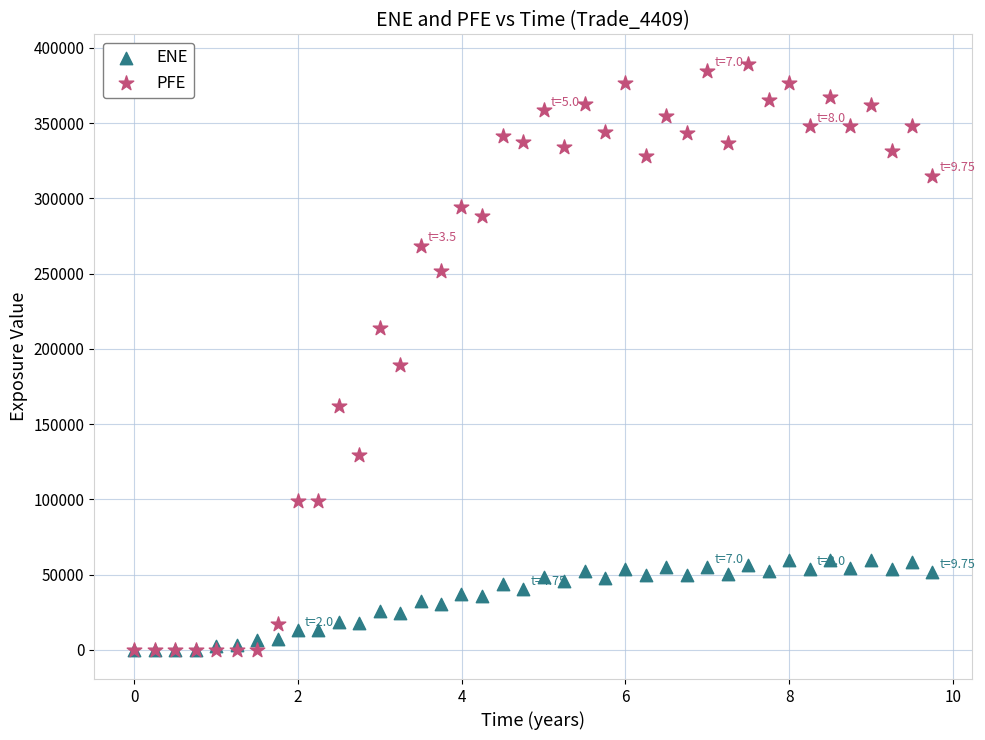

Across all series, what Y value is closest to 194794?

189390.0